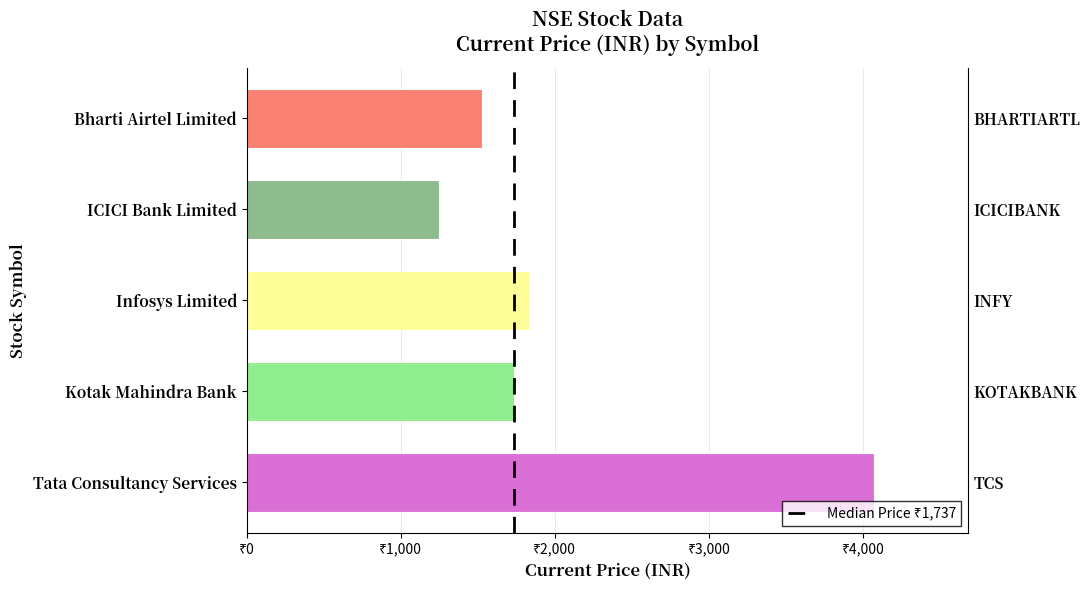

Reading left to right, transcribe all the data shown in this chart.

4072.9	1737.1	1834.1	1250.6	1525.2